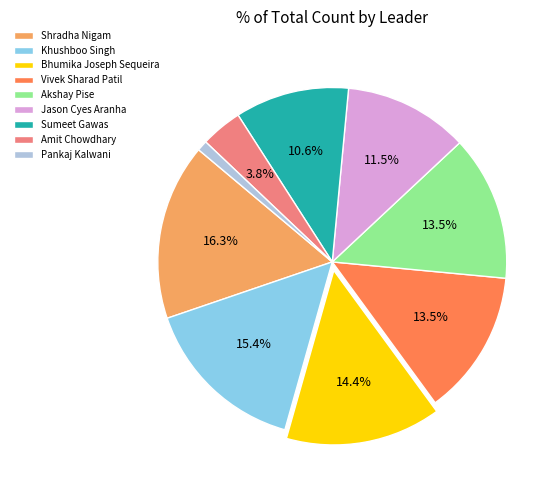

Which category has the biggest portion of the pie?

Shradha Nigam